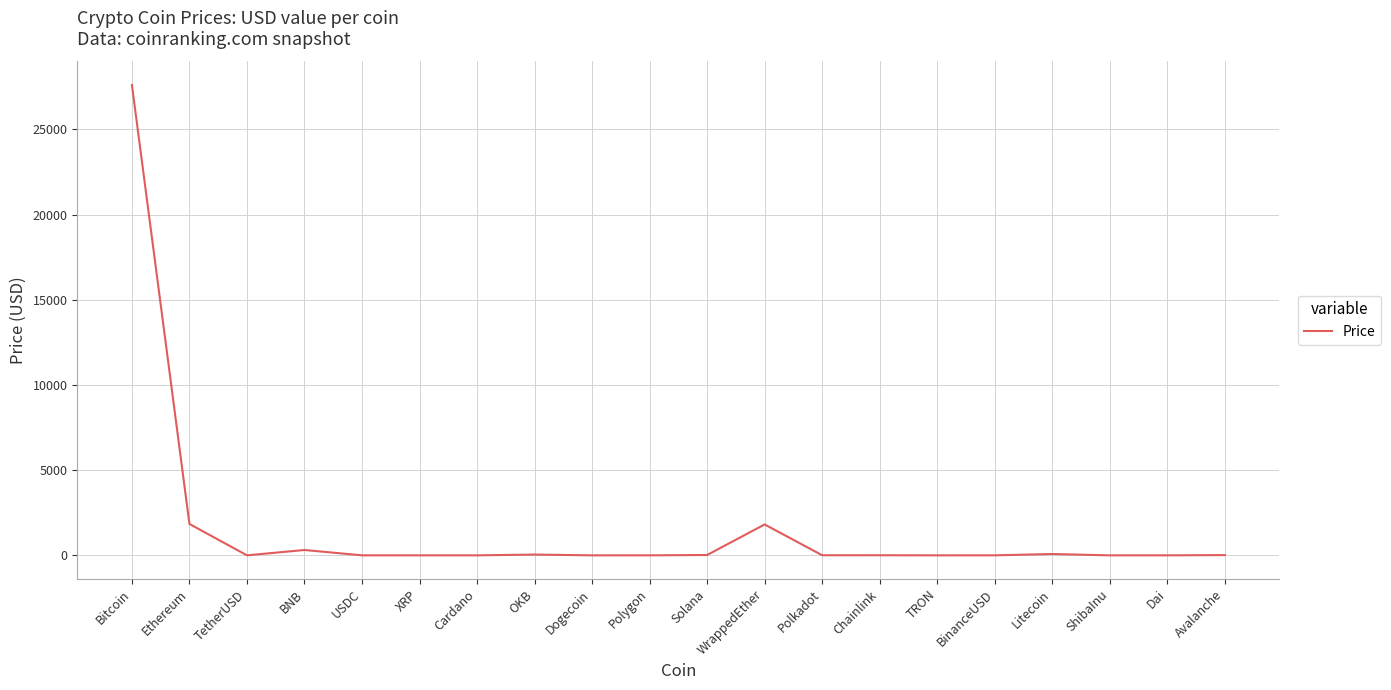

What is the change in value from Dogecoin to Avalanche?

+15.5